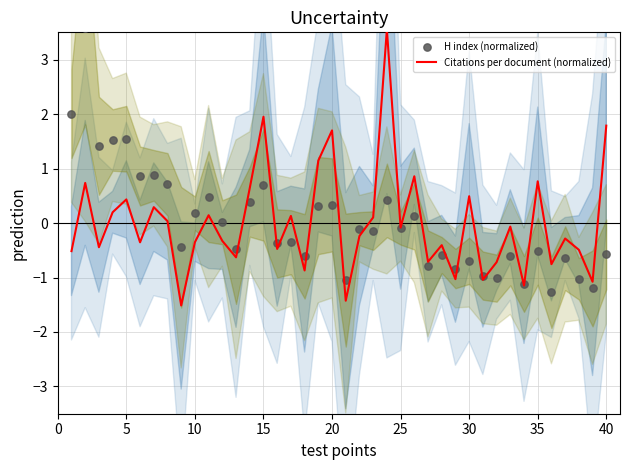

At how many categories does at least one series exceed 1?

10